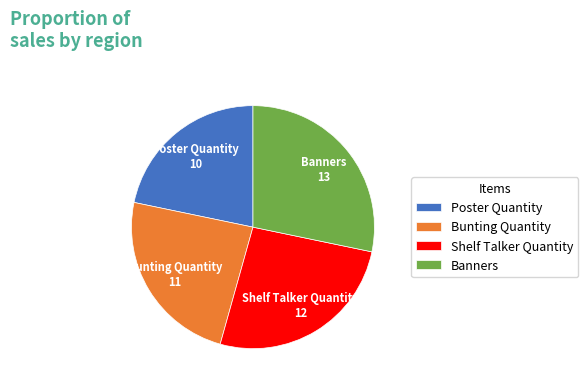

What is the smallest slice in the pie chart?

Poster Quantity